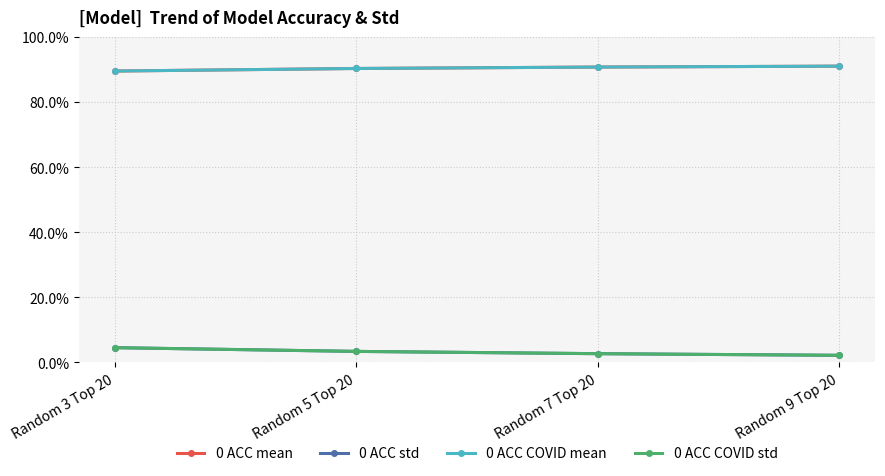

Which series has the widest spread of values?

0 ACC std